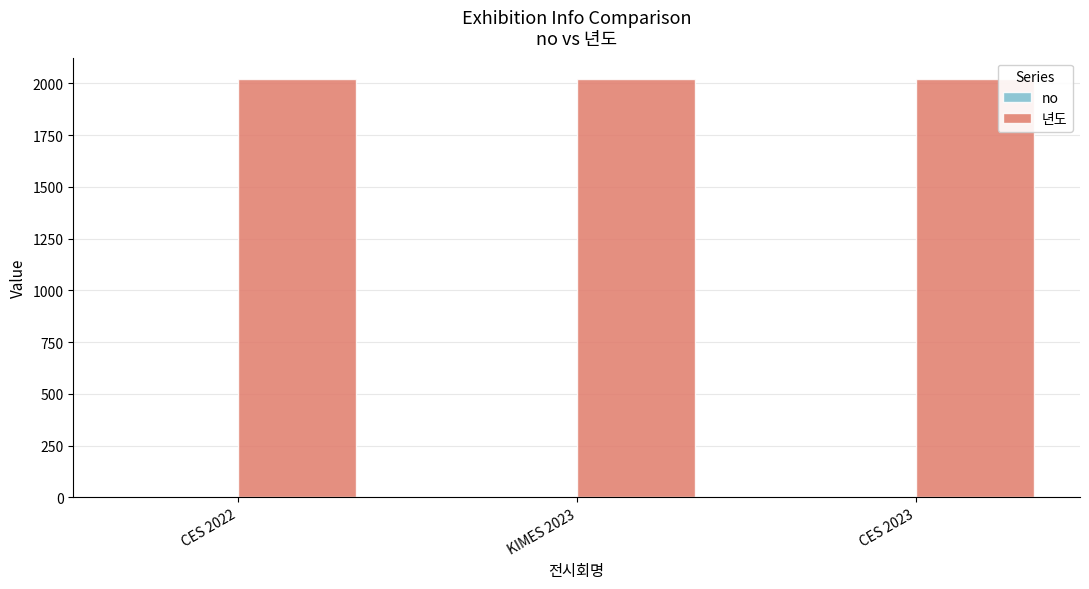

The 년도 series shows 2022 at CES 2022. True or false?

True